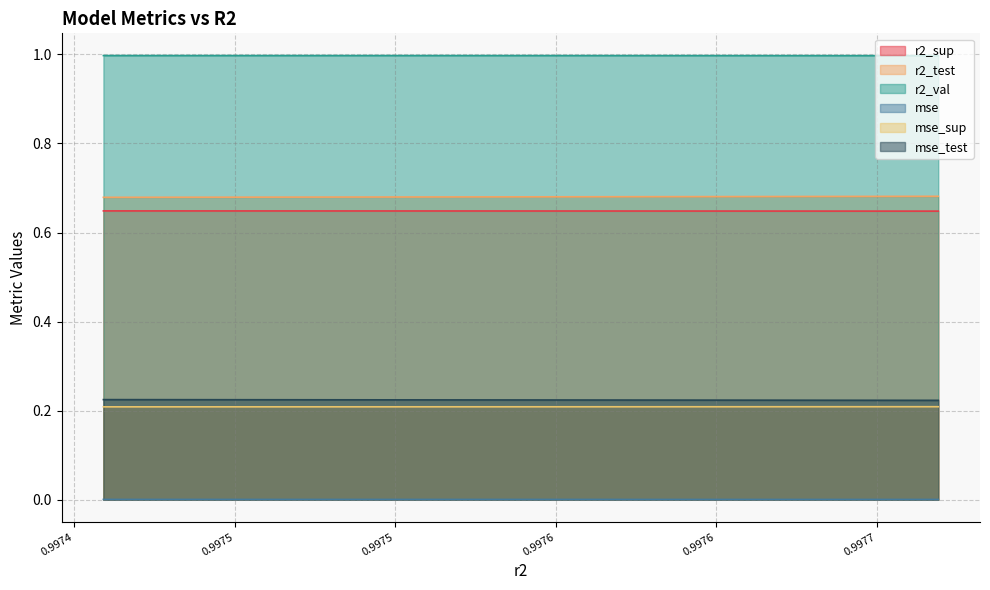

Is it true that mse equals 0.0 at 0.9974784117945644?

True